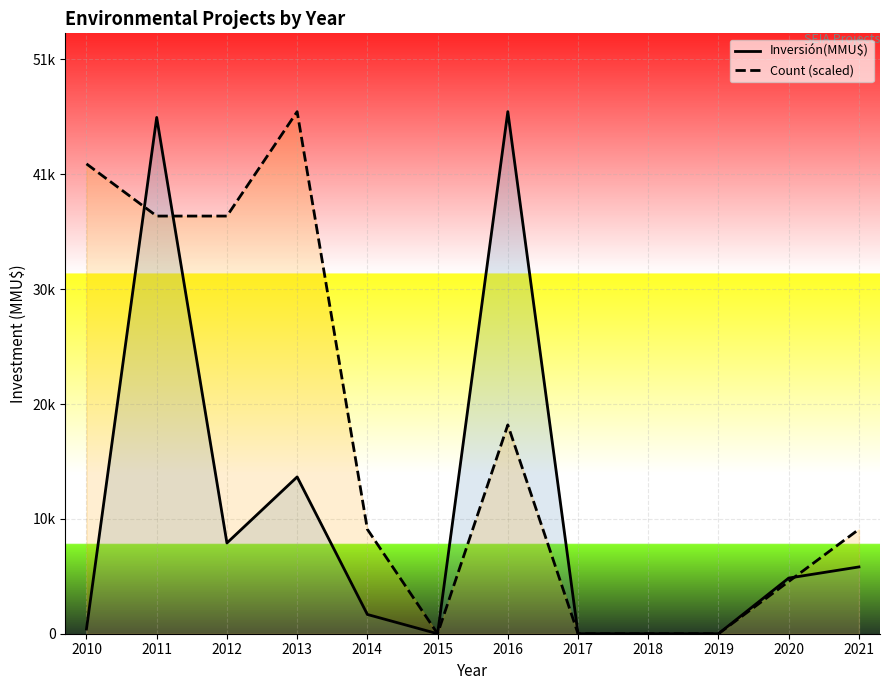

In Inversión(MMU$), how many points are higher than both neighbors (excluding endpoints)?

3